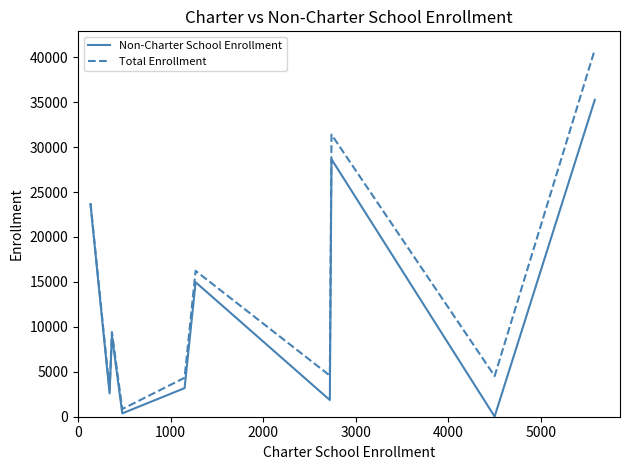

What is the highest value of the Non-Charter School Enrollment series?

35258